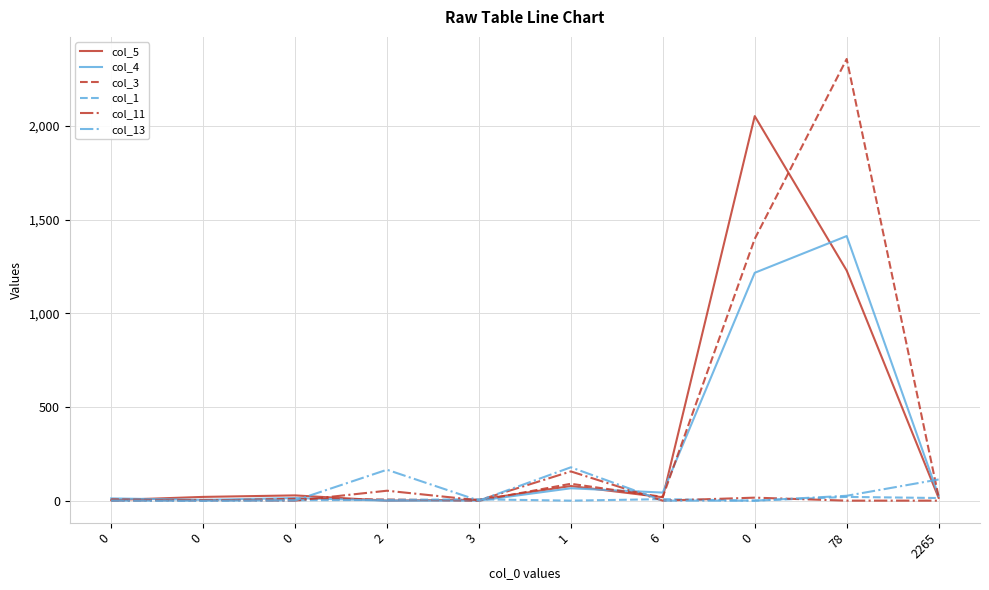

Is it true that col_5 equals 6 at 2265?

False